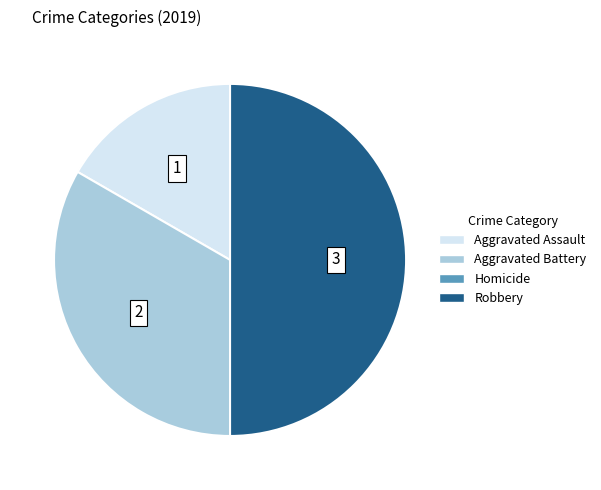

Which category has the biggest portion of the pie?

Robbery